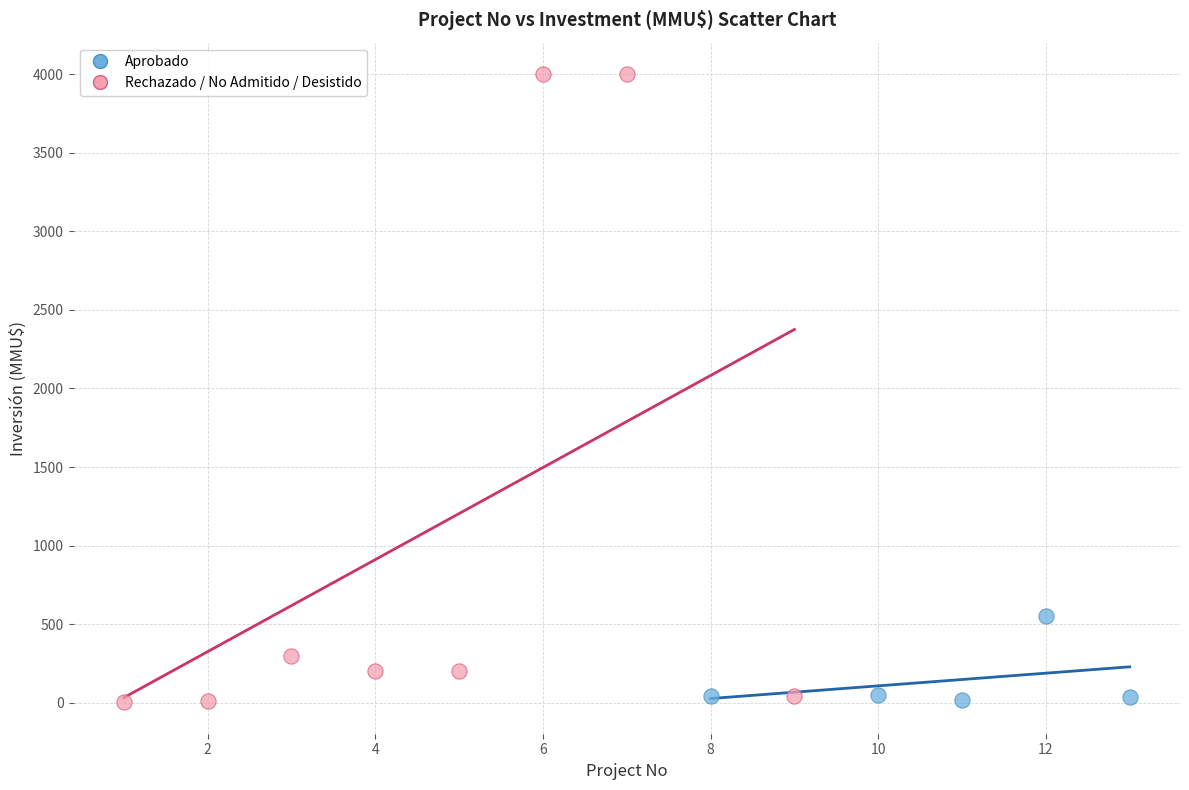

What are all the series names shown in the legend?

Aprobado, Rechazado / No Admitido / Desistido